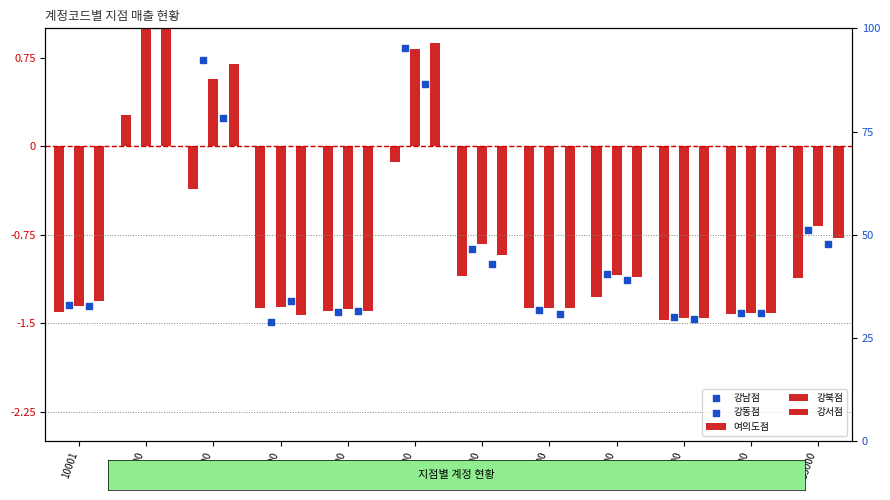

Which series reaches the maximum Y coordinate?

강북점